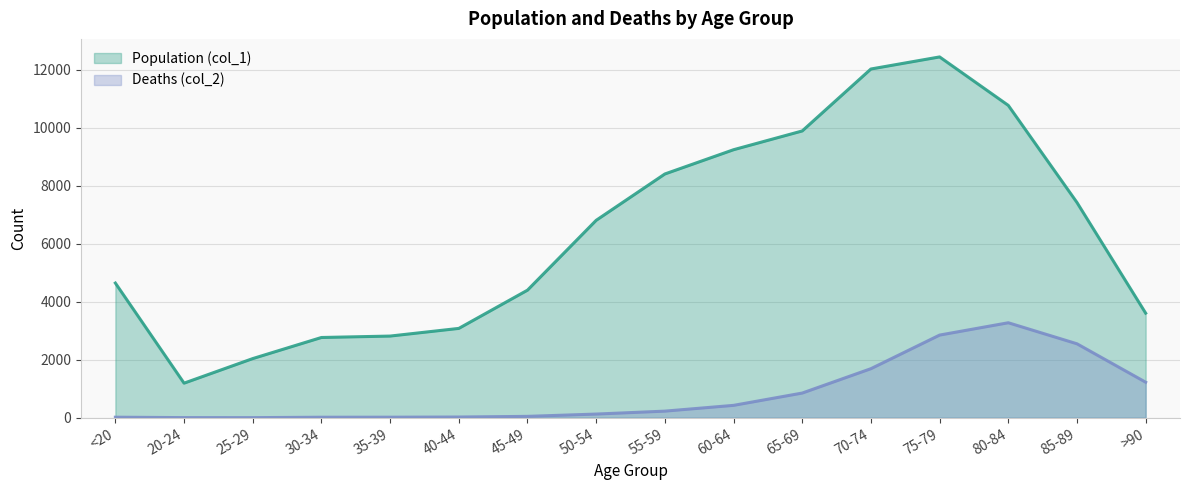

At 75-79, list the series in order from largest to smallest.

Population (col_1), Deaths (col_2)